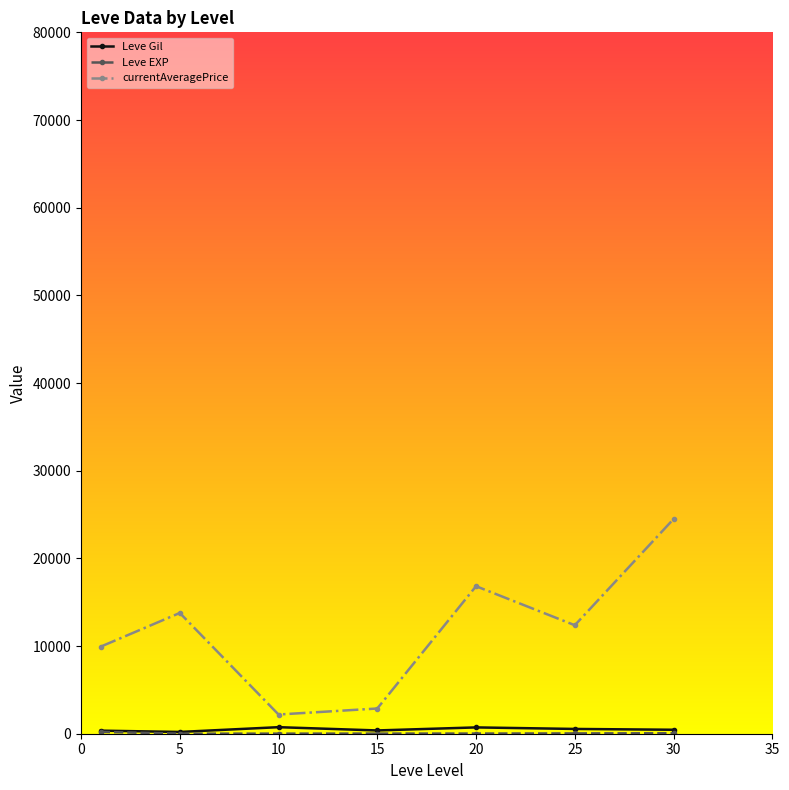

How many distinct data groups are displayed?

3